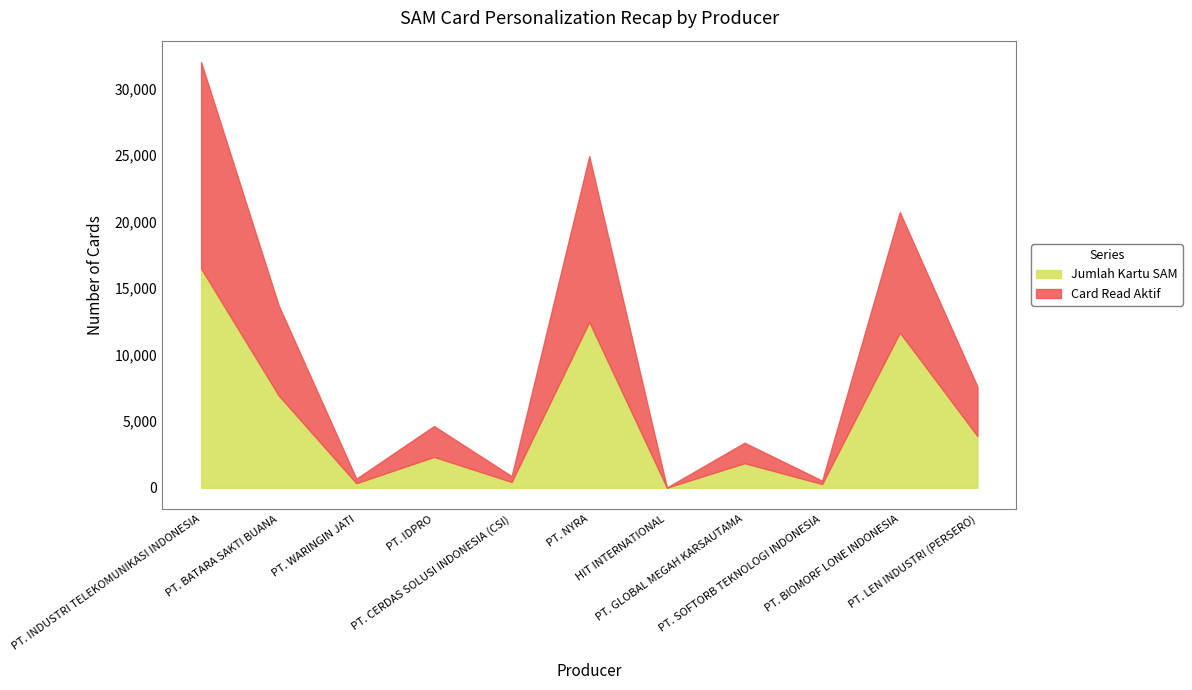

Which series has the largest range (max minus min)?

Jumlah Kartu SAM